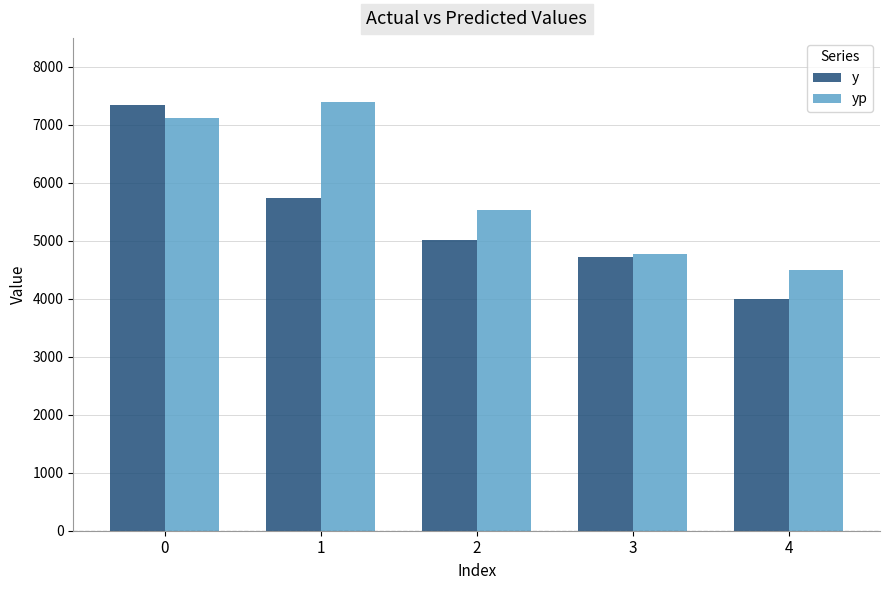

Where is yp nearest to the value 5942?

2